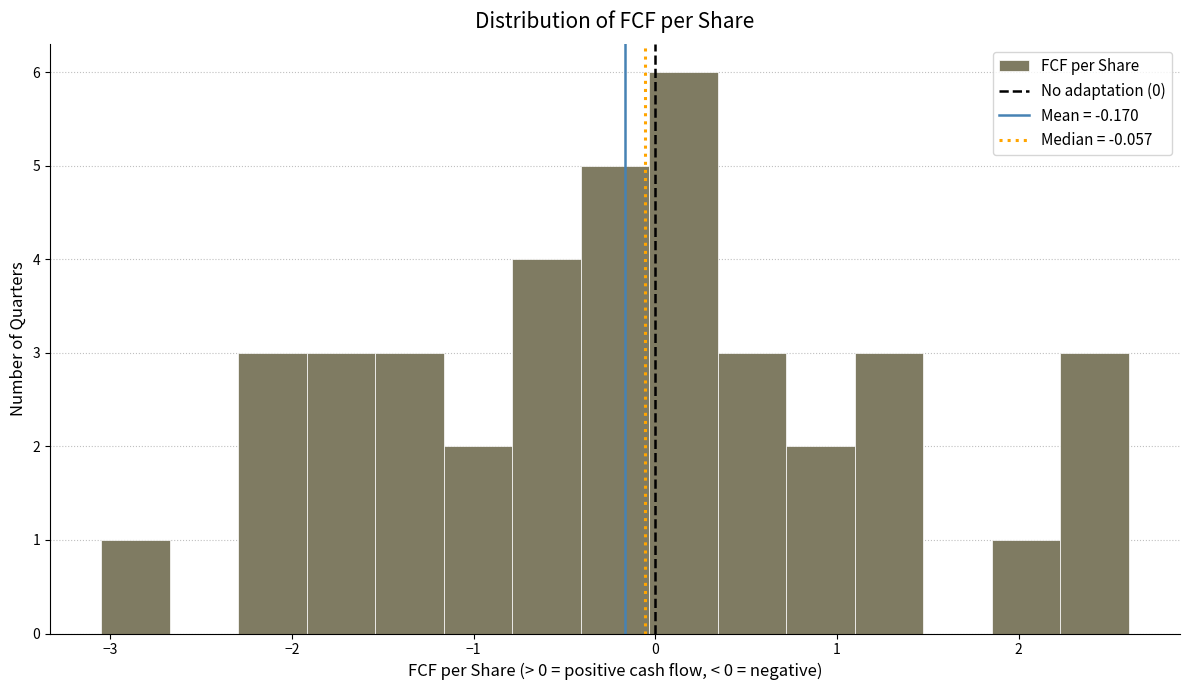

Around what value on the x-axis is the tallest bar? Give the approximate position of its centre, as read against the axis.

0.2